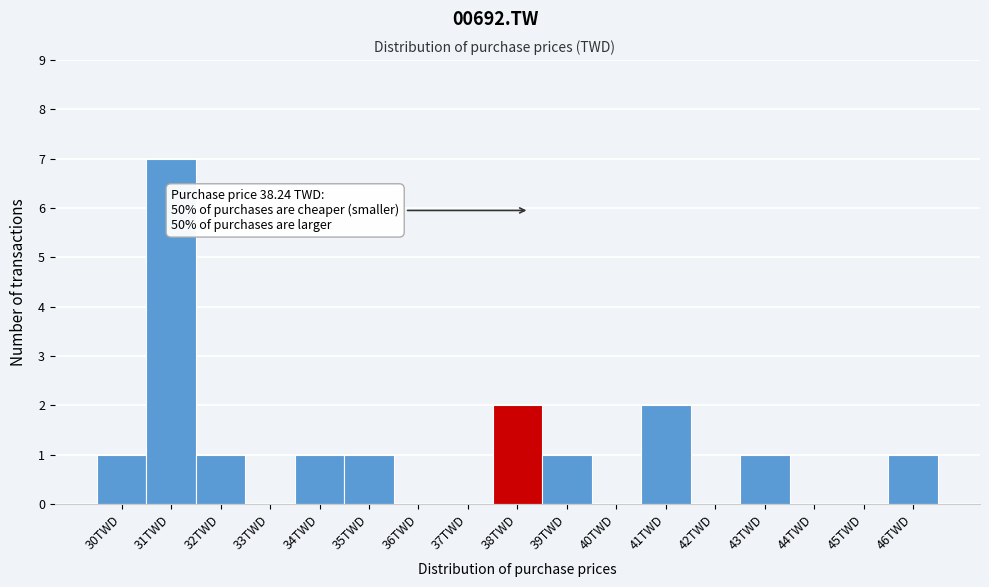

Reading left to right, what are all the values shown in this chart?

30TWD=1	31TWD=7	32TWD=1	33TWD=0	34TWD=1	35TWD=1	36TWD=0	37TWD=0	38TWD=2	39TWD=1	40TWD=0	41TWD=2	42TWD=0	43TWD=1	44TWD=0	45TWD=0	46TWD=1